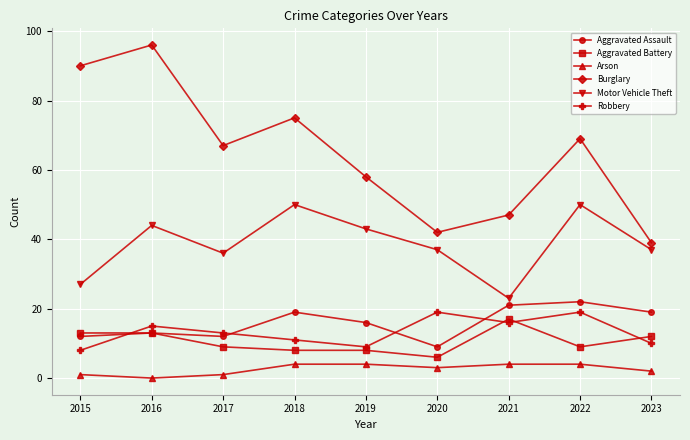

What is the total value across all series at 2019?

138